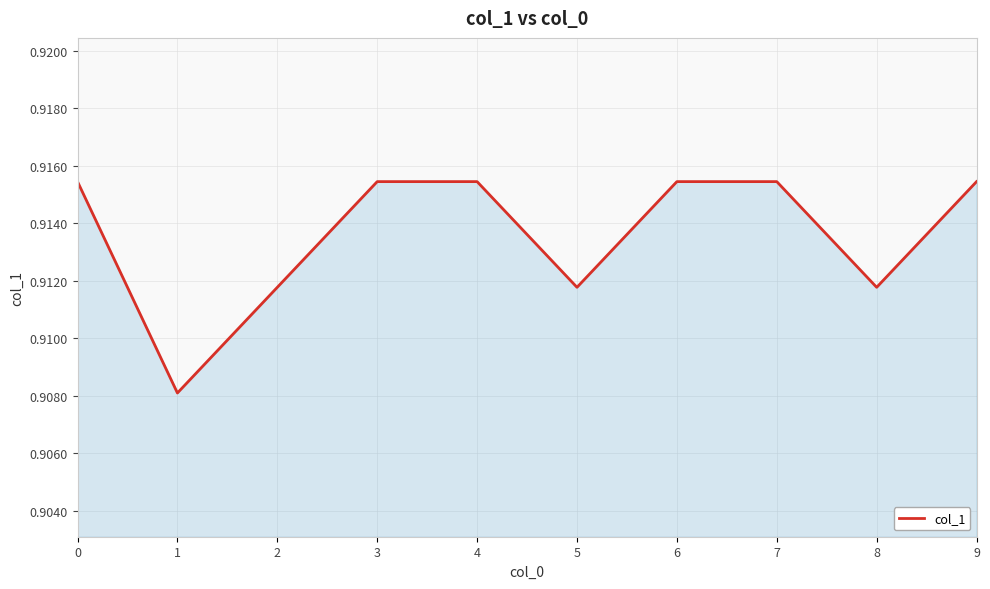

Count the number of categories in the chart.

10